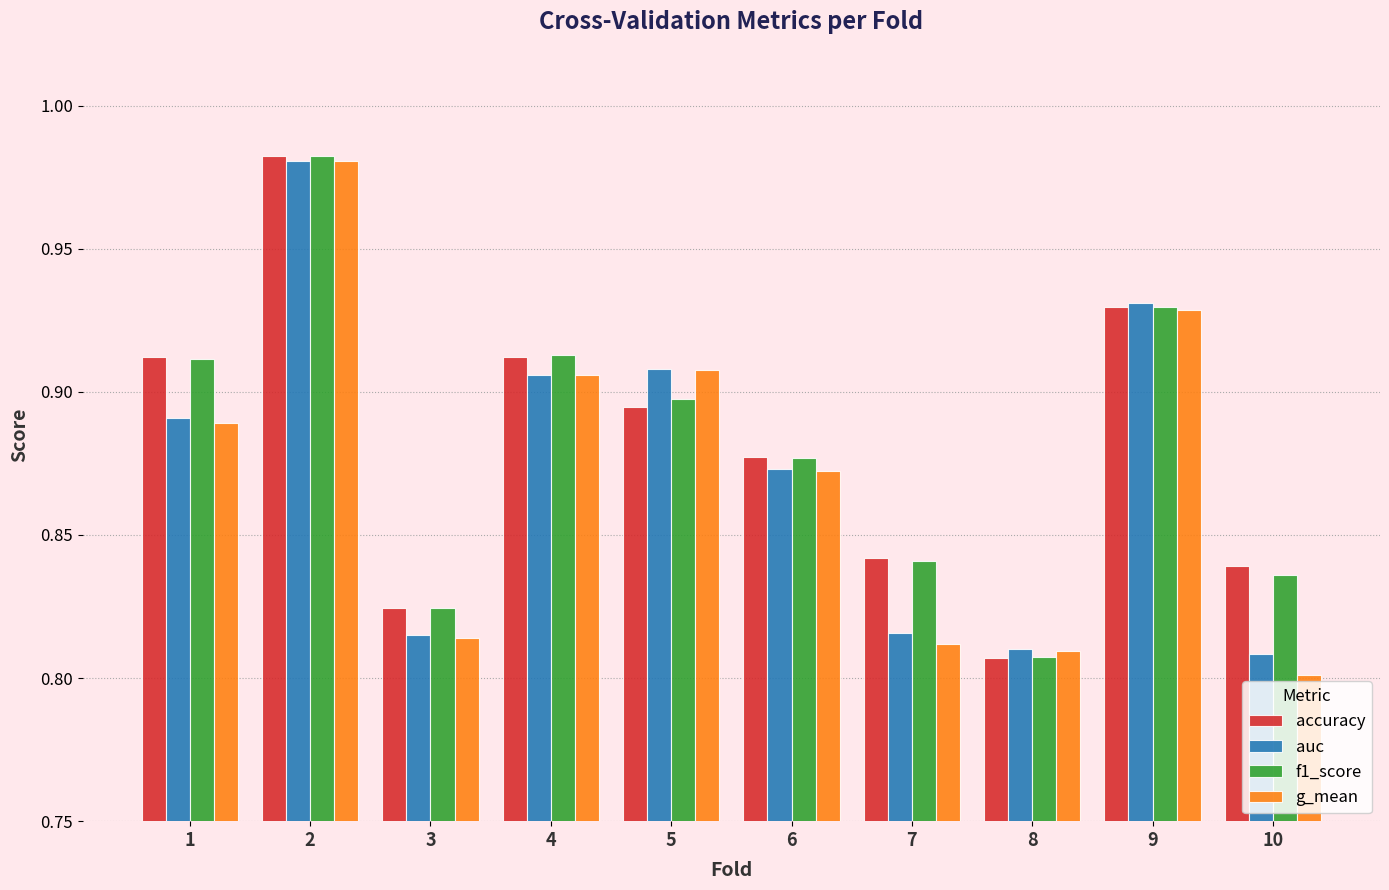

At how many categories does at least one series exceed 0?

10